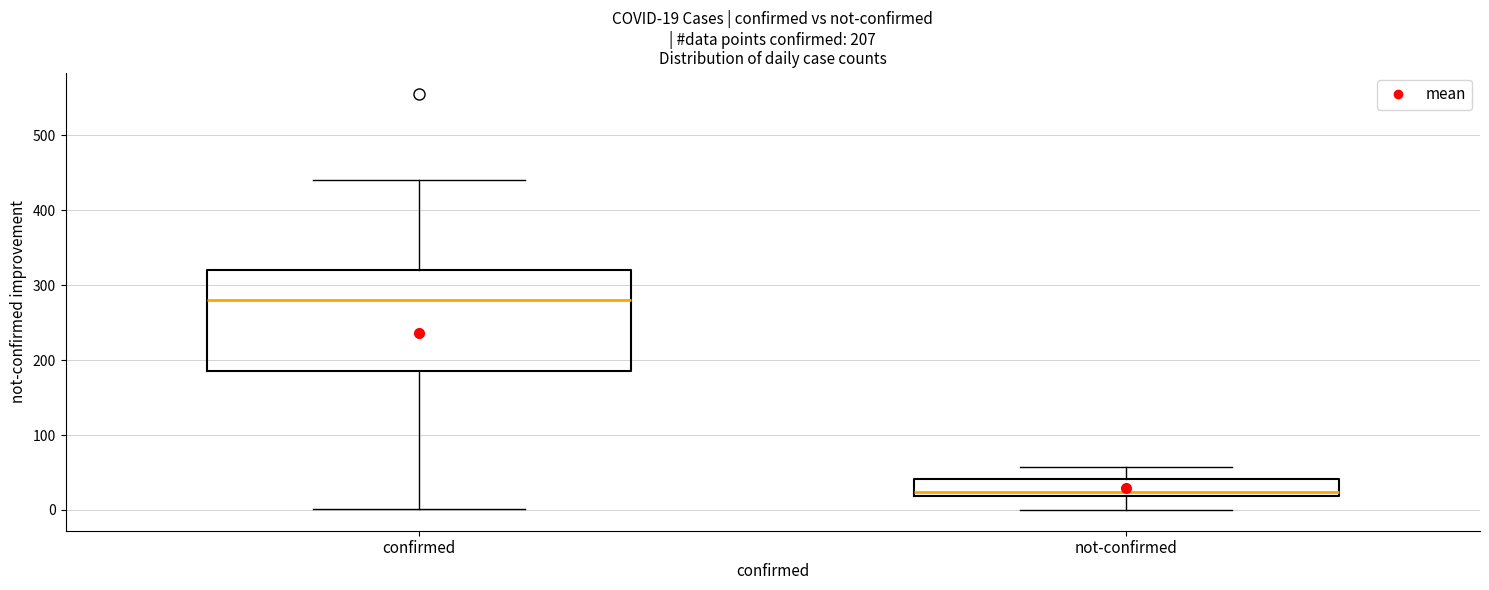

Which box is the tallest, from its lower edge to its upper edge?

confirmed